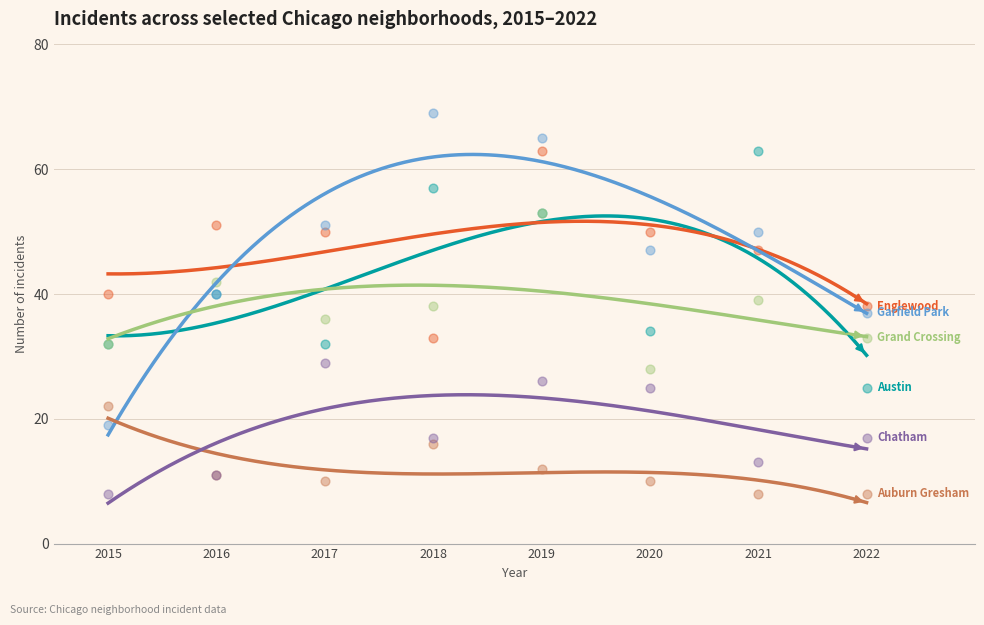

Which series reaches the maximum Y coordinate?

Garfield Park